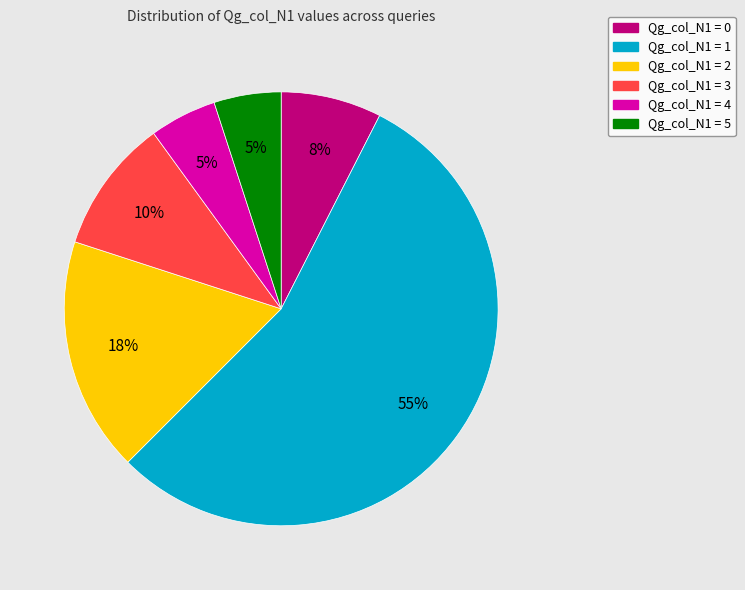

Is there any slice that represents more than half of the pie?

Yes